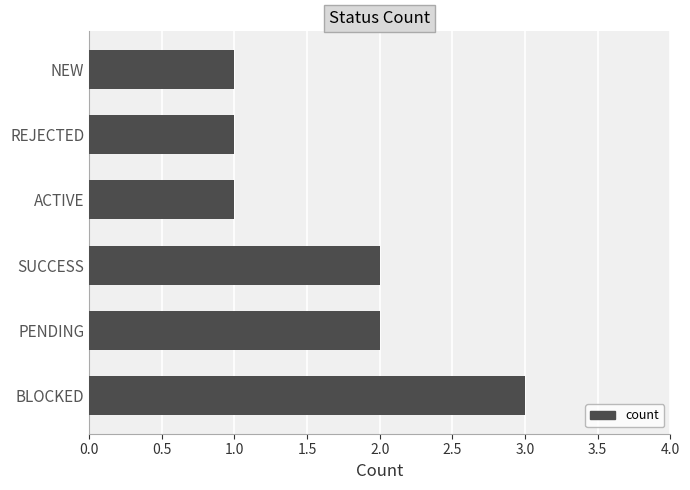

What is the sum of the values at SUCCESS and PENDING?

4